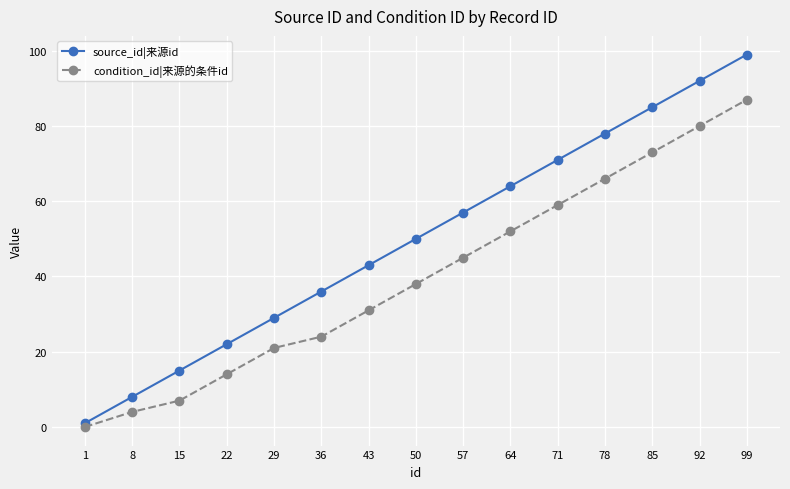

What is the sum of all condition_id|来源的条件id values?

601